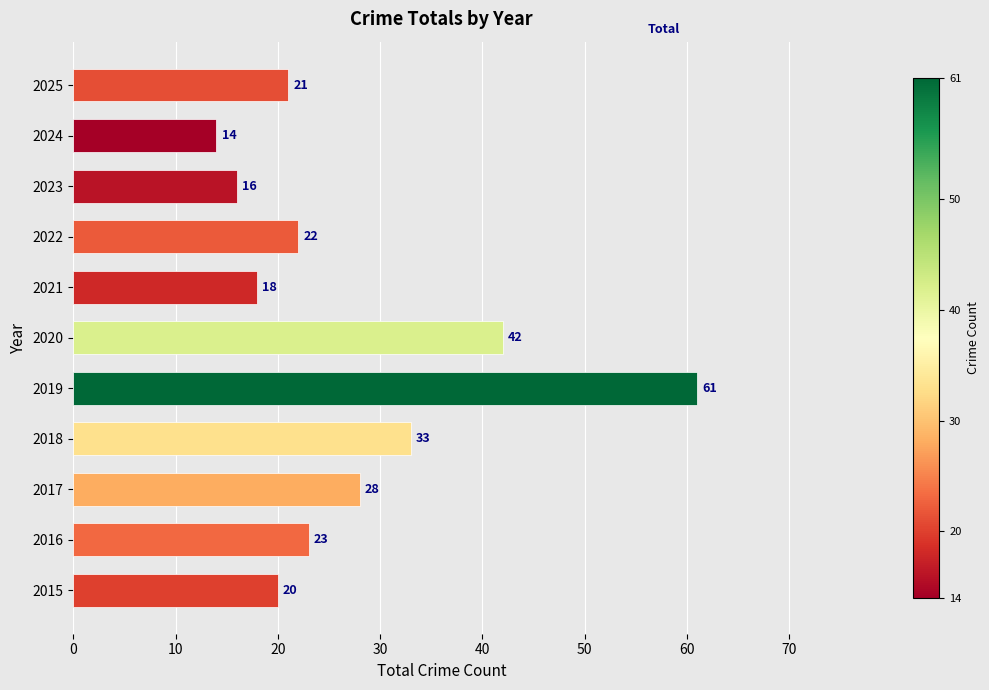

Reading bottom to top, extract all data points from this chart.

20	23	28	33	61	42	18	22	16	14	21